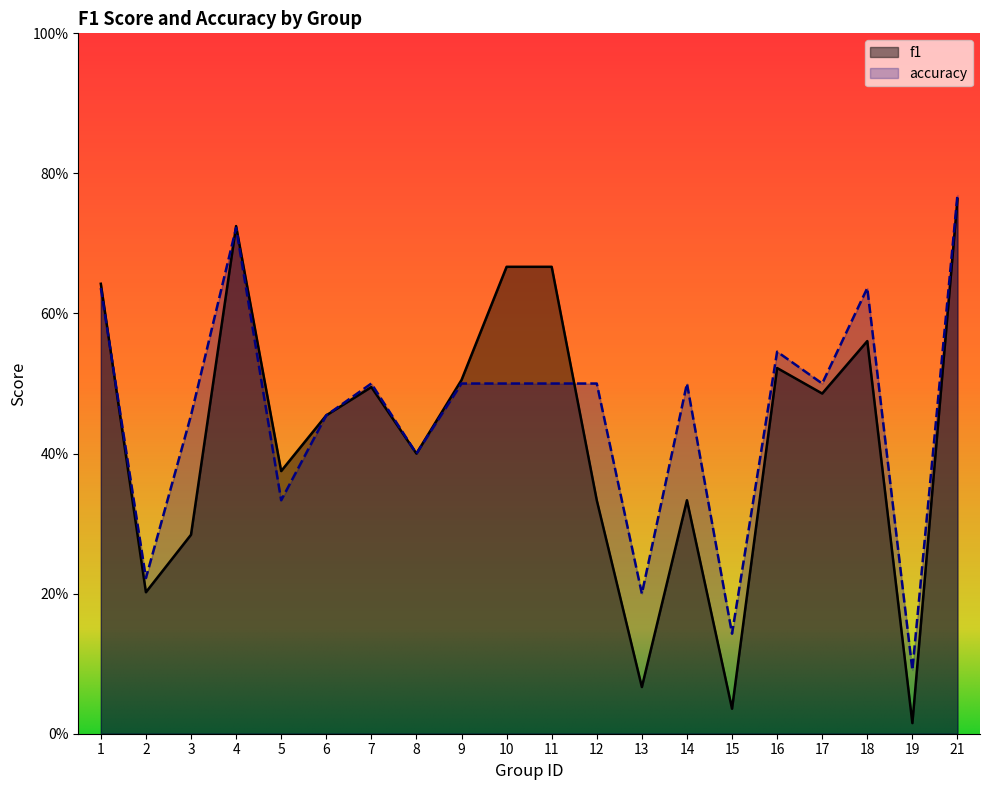

The accuracy series shows 0.2 at 15. True or false?

False